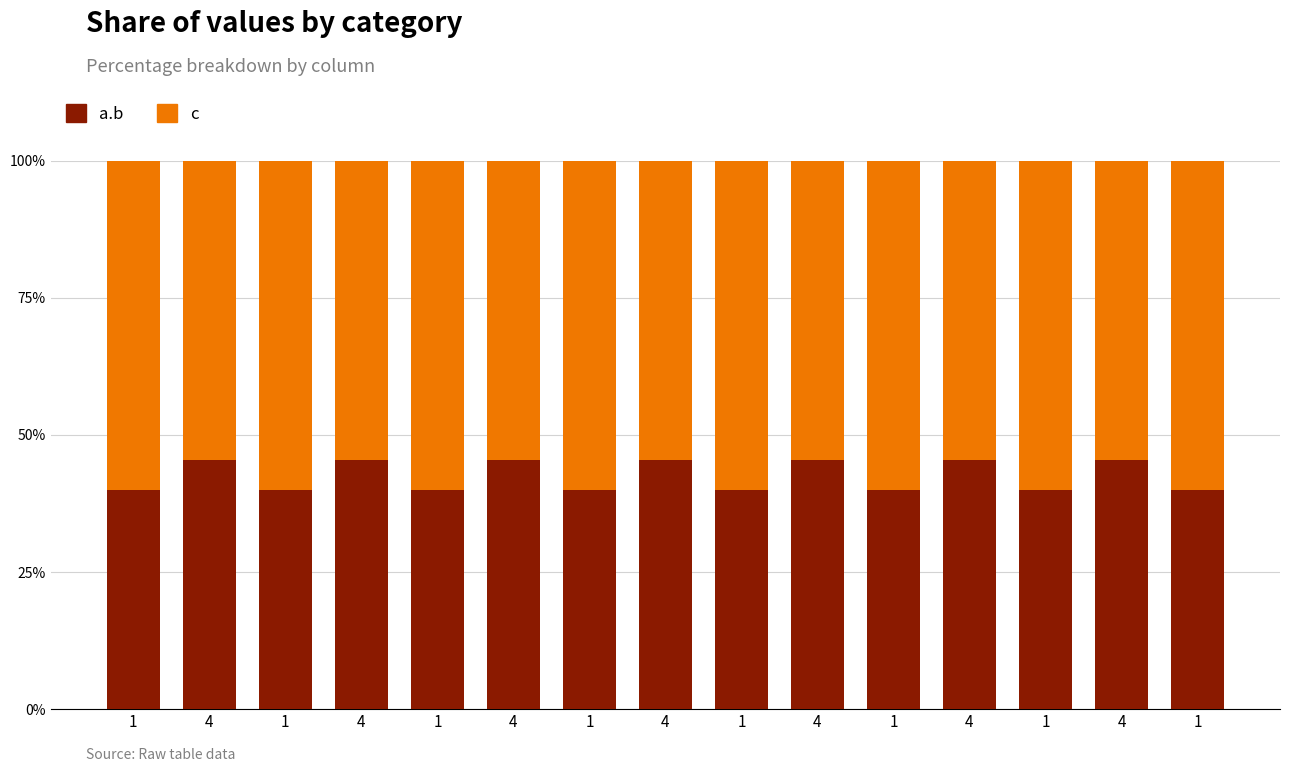

The a.b series shows 40.0 at 1. True or false?

True